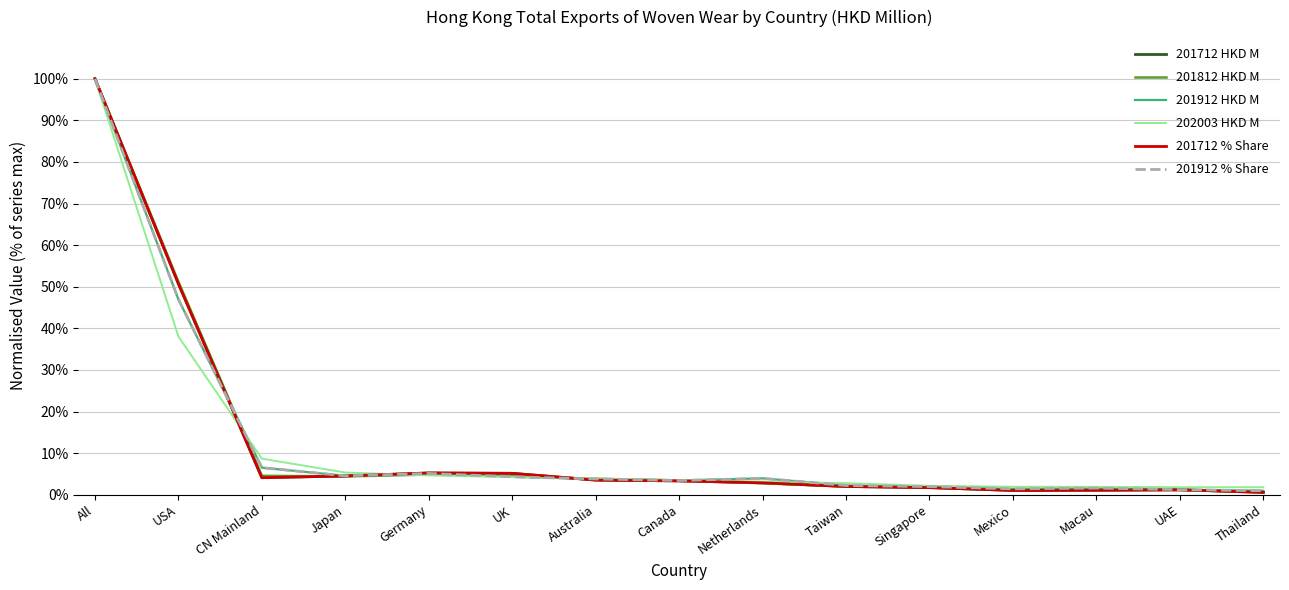

At which category does the chart reach its peak across all series?

All